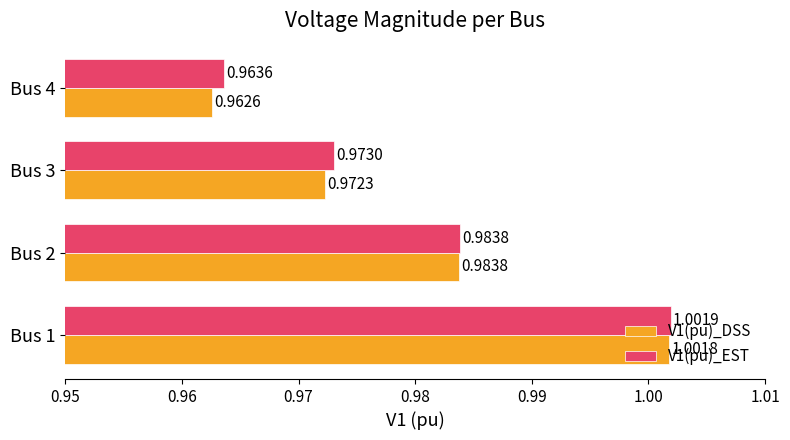

List the series in order of their peak value, lowest first.

V1(pu)_DSS, V1(pu)_EST